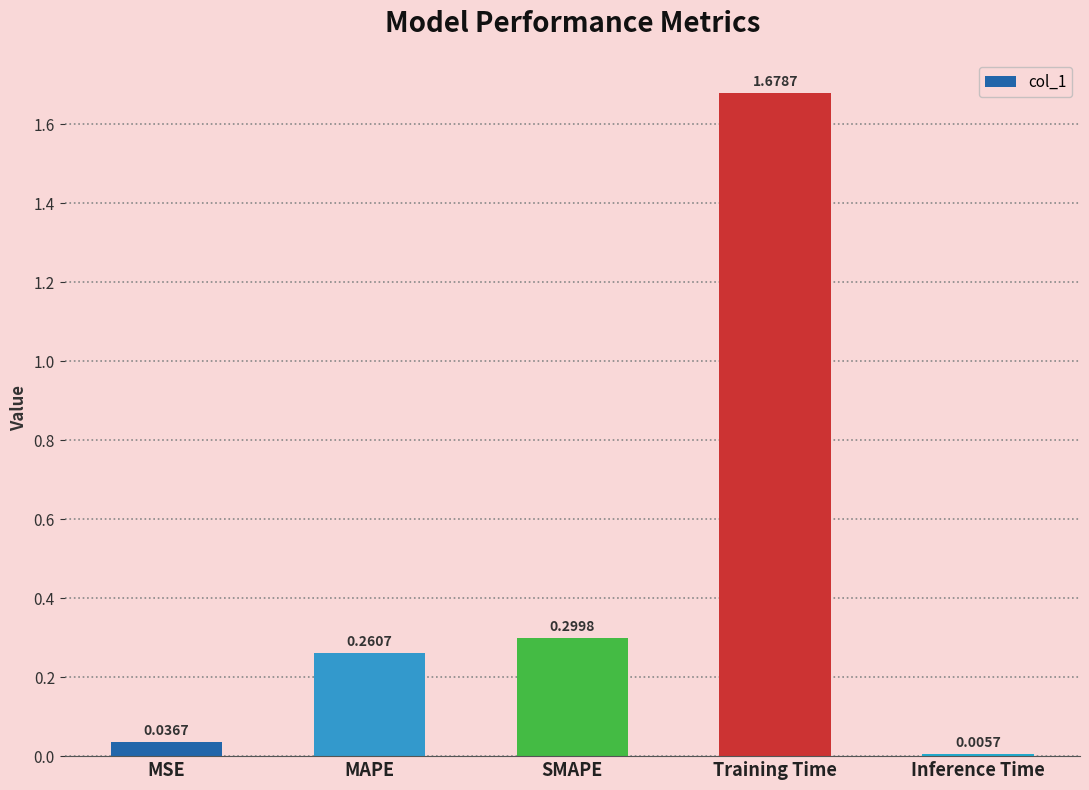

Are the bars horizontal?

No